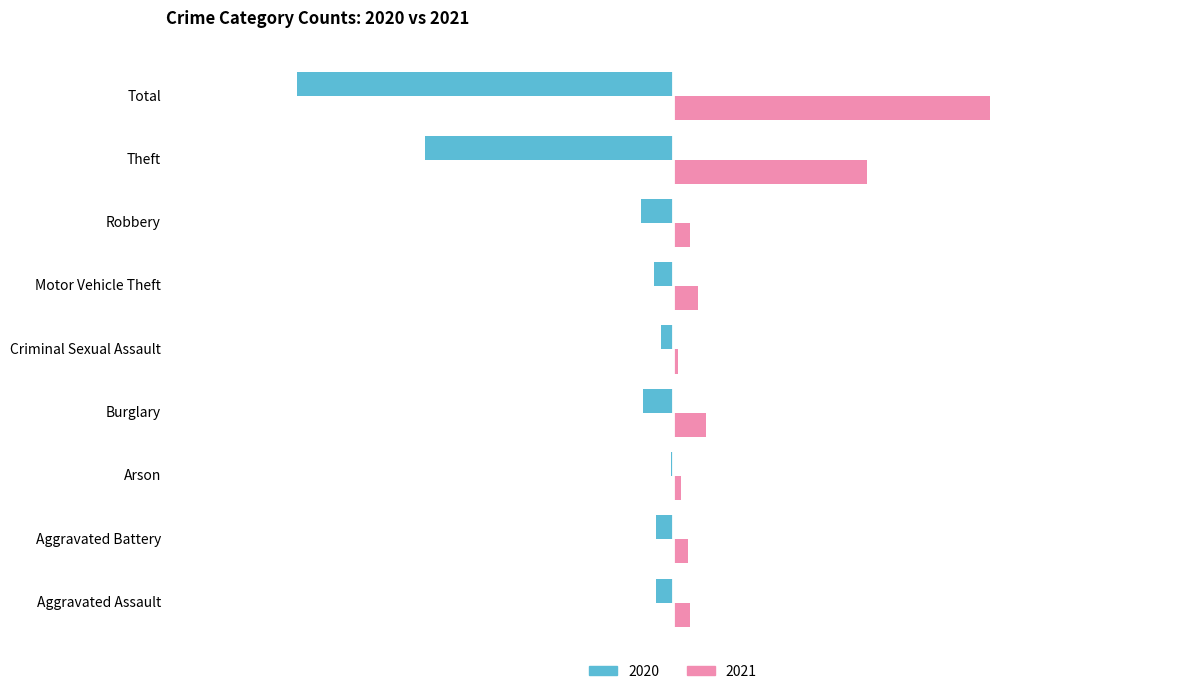

What is the total value across all series at Theft?

-32